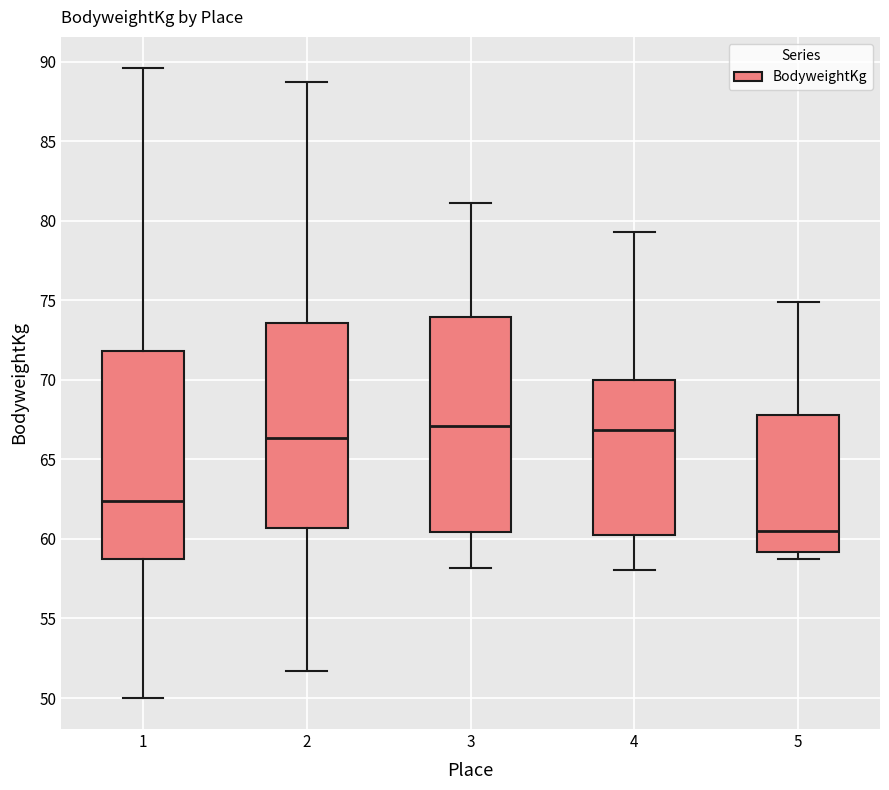

Reading left to right, read every box against the y-axis: the position of its median line, the range the box covers, and the ends of its whiskers. The values are not printed on the chart, so give them approximately, as read against the axis.

1: median 62.5, box 58.5 to 72.0, whiskers 50.0 to 89.5
2: median 66.5, box 60.5 to 73.5, whiskers 51.5 to 88.5
3: median 67.0, box 60.5 to 74.0, whiskers 58.0 to 81.0
4: median 67.0, box 60.5 to 70.0, whiskers 58.0 to 79.5
5: median 60.5, box 59.0 to 68.0, whiskers 58.5 to 75.0